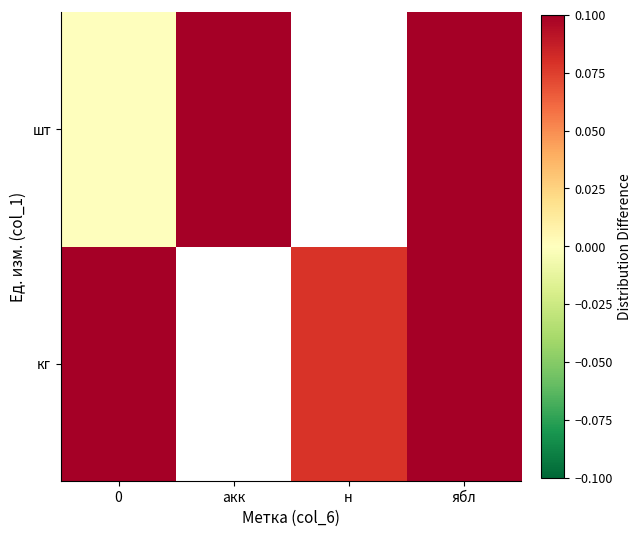

Which has a higher value, 0 or ябл?

ябл